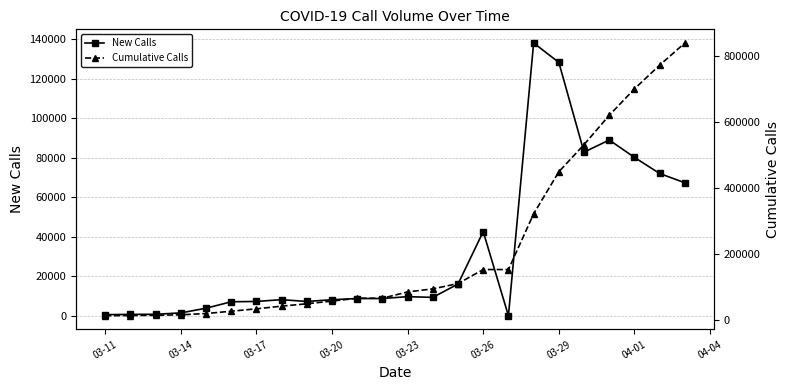

True or false: New Calls has more than 2 points higher than both neighbors.

True